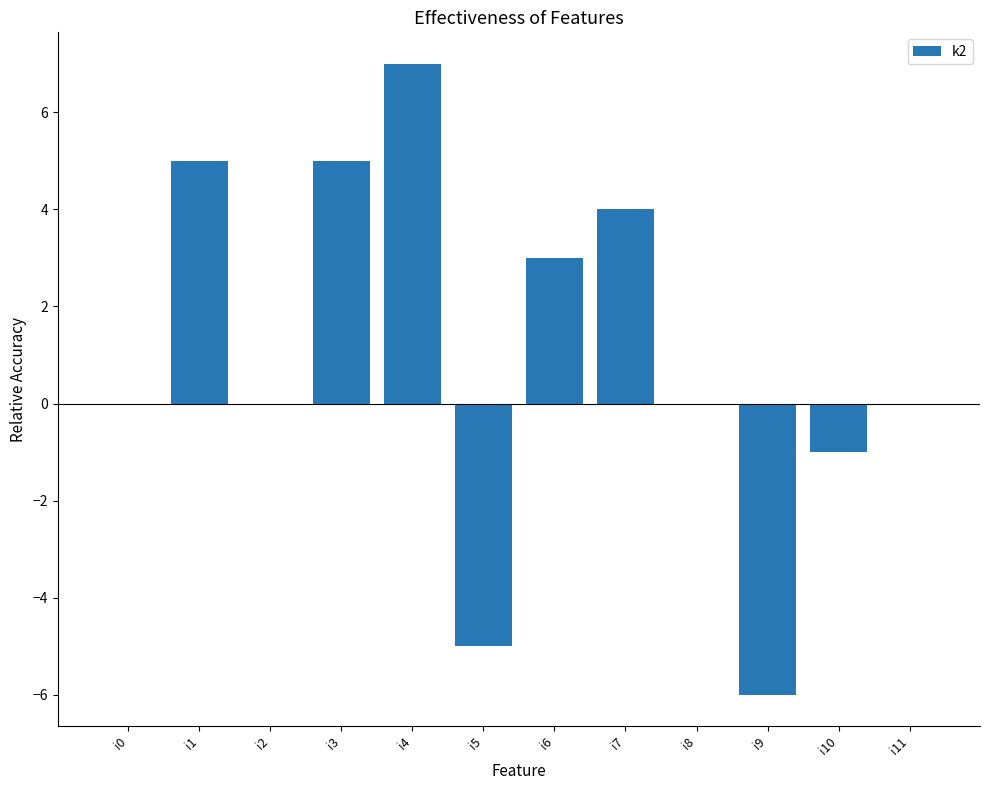

Which has a higher value, i5 or i4?

i4